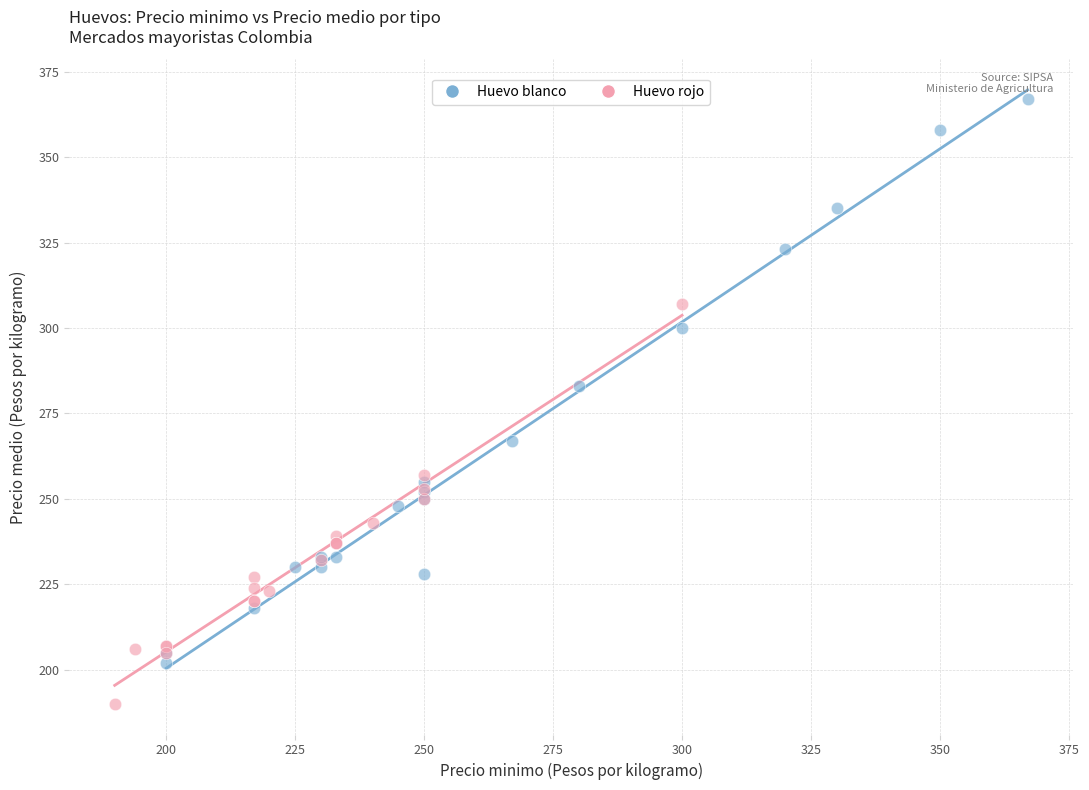

Which series reaches the maximum Y coordinate?

Huevo blanco